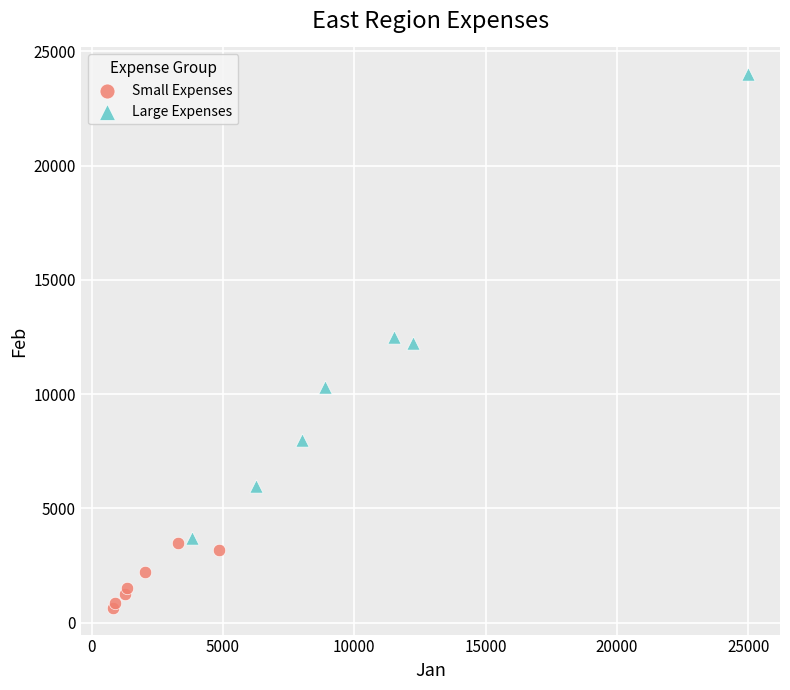

Which series contains the lowest Y value?

Small Expenses